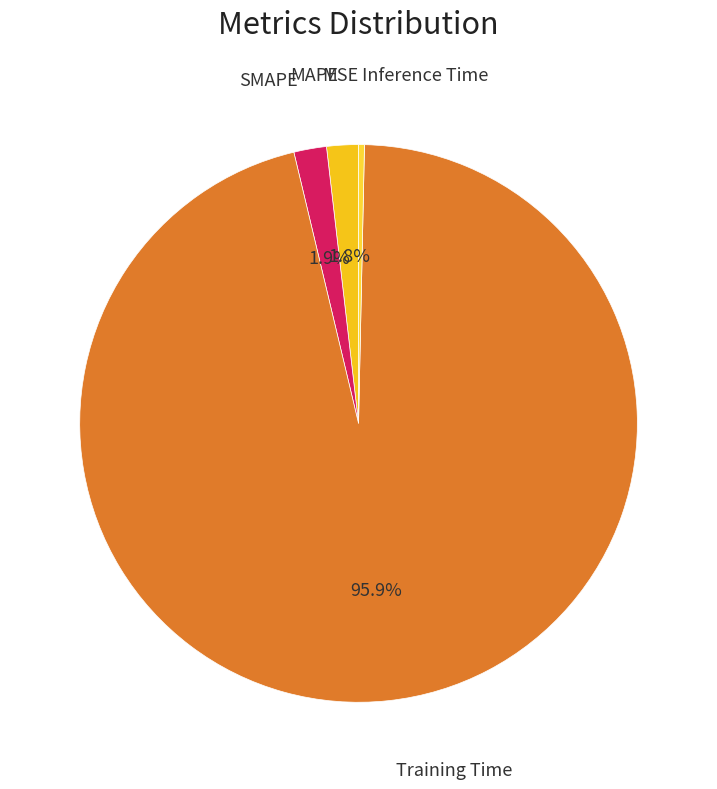

Is it true that Inference Time is 0% of the pie?

True